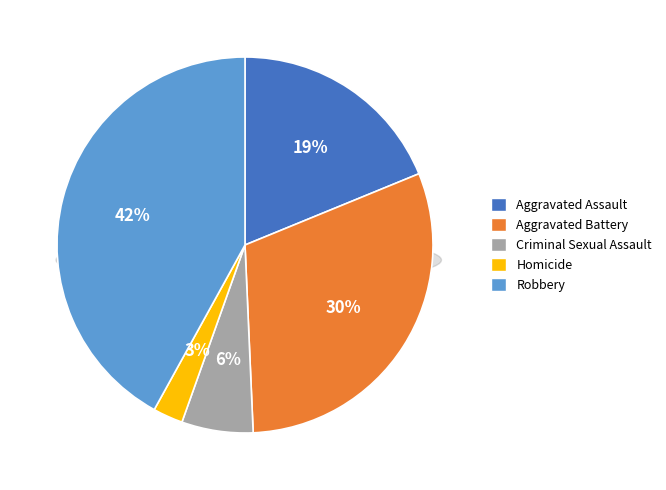

Is the sum of Criminal Sexual Assault and Aggravated Battery greater than half?

No